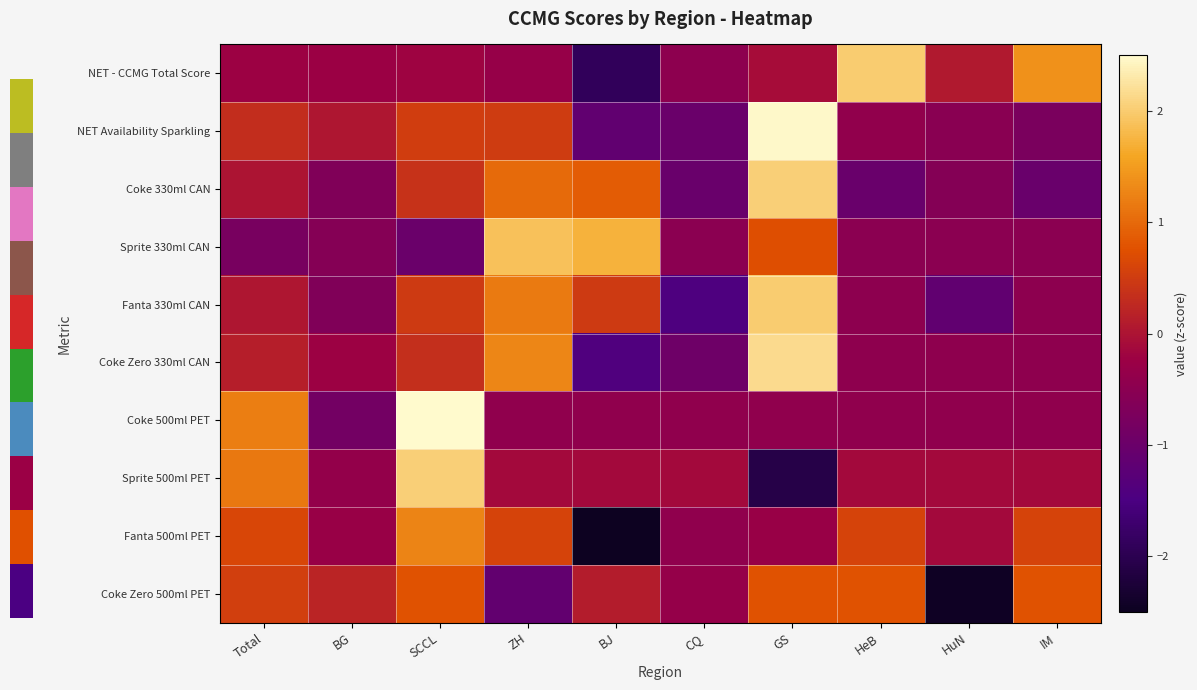

Which label corresponds to the smallest value in the chart?

BJ